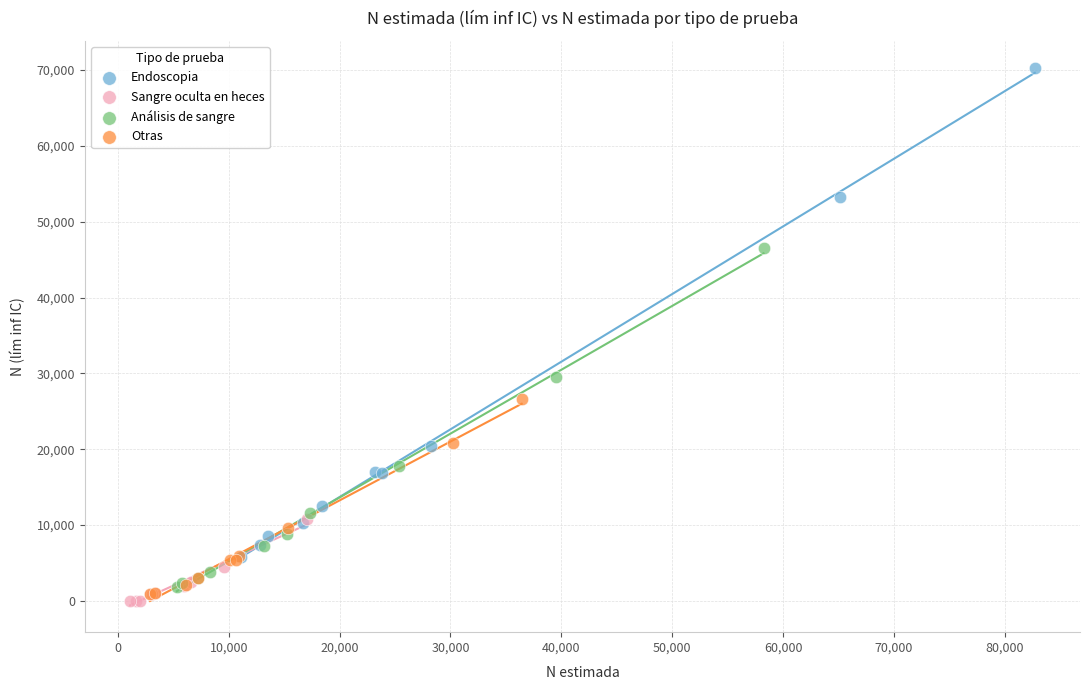

What are all the series names shown in the legend?

Endoscopia, Sangre oculta en heces, Análisis de sangre, Otras